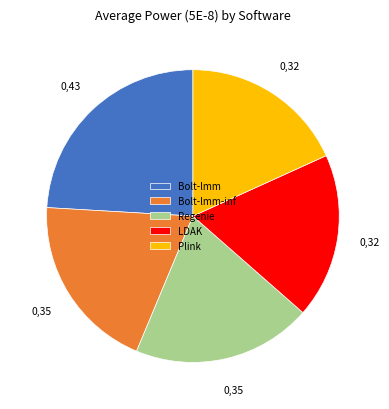

Which slice is the largest?

Bolt-lmm